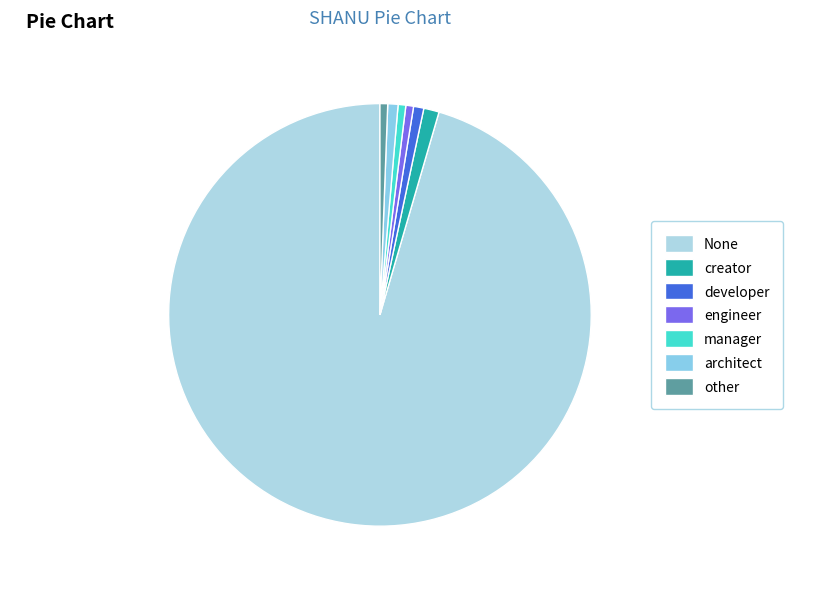

Which slice is the smallest?

developer